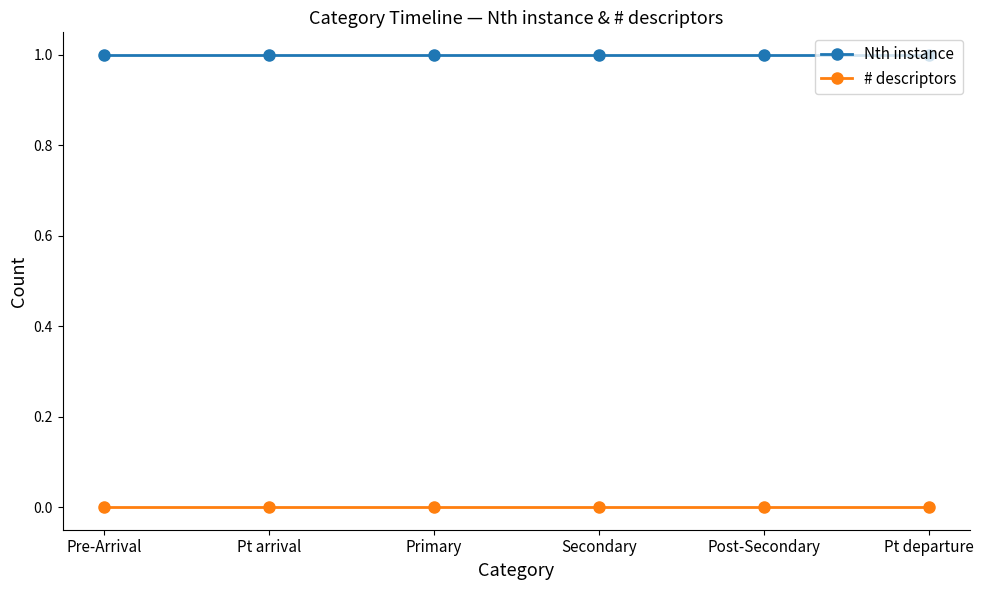

True or false: # descriptors and Nth instance cross at least once.

False